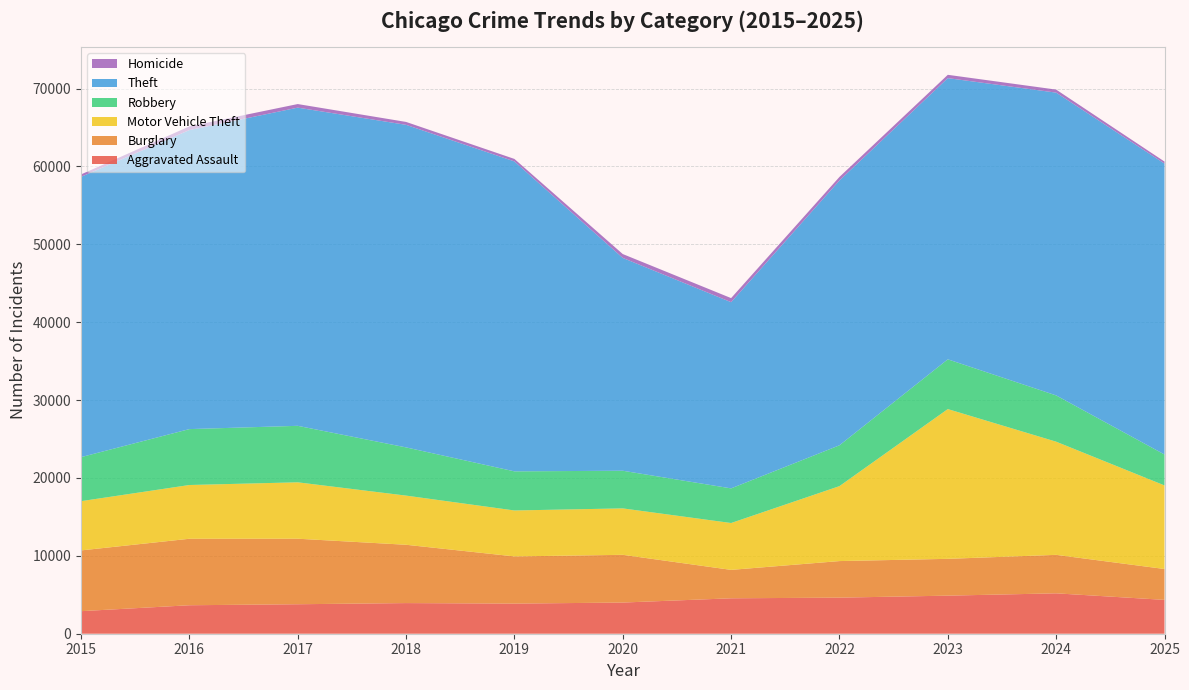

Reading right to left, extract all data points from this chart.

Aggravated Assault: 4345	5186	4889	4632	4549	4002	3868	3934	3785	3656	2897
Burglary: 3964	4941	4725	4695	3648	6129	6057	7487	8413	8536	7799
Motor Vehicle Theft: 10731	14530	19229	9623	6017	5961	5900	6312	7243	6902	6324
Robbery: 3970	5940	6388	5242	4447	4834	5022	6190	7252	7178	5654
Theft: 37350	38875	36104	34002	23907	27325	39794	41414	40853	38392	35986
Homicide: 264	390	425	455	523	496	320	374	460	475	312